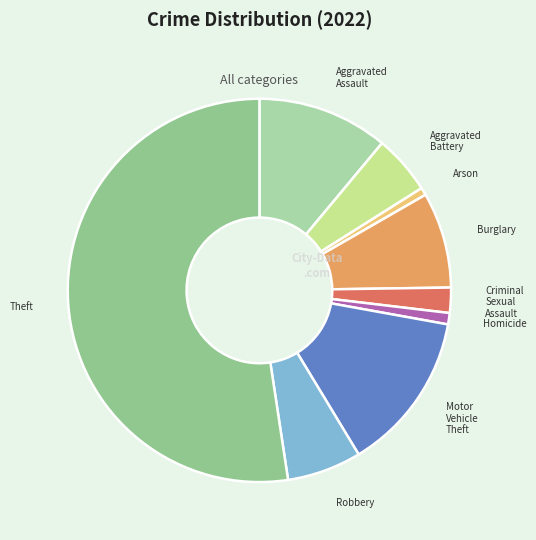

Is the sum of Aggravated Assault and Robbery greater than half?

No